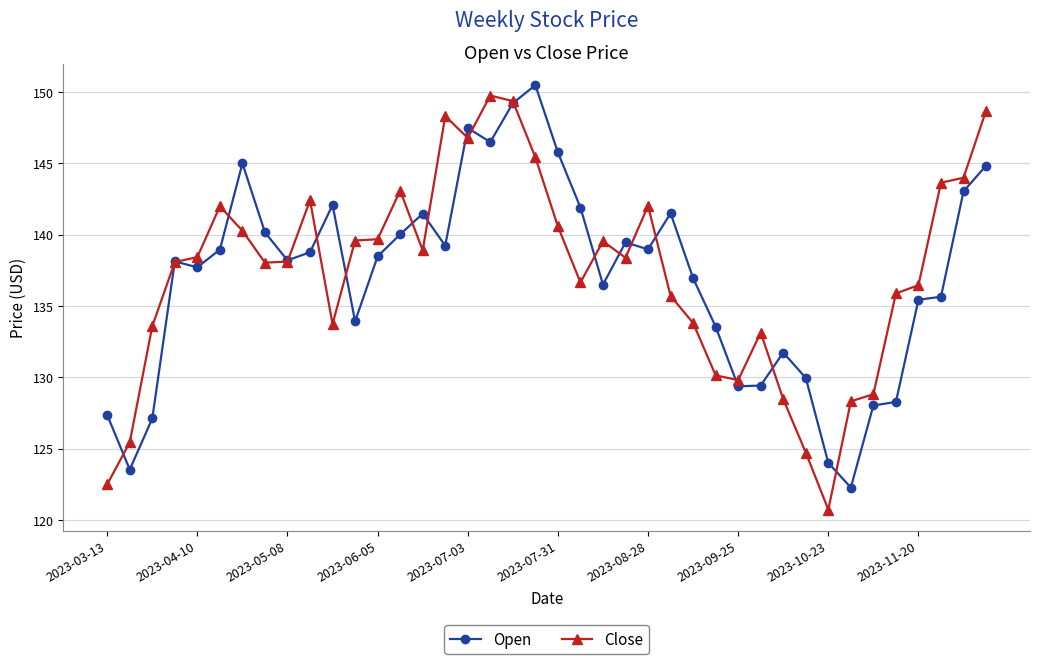

What is the lowest value of the Close series?

120.7